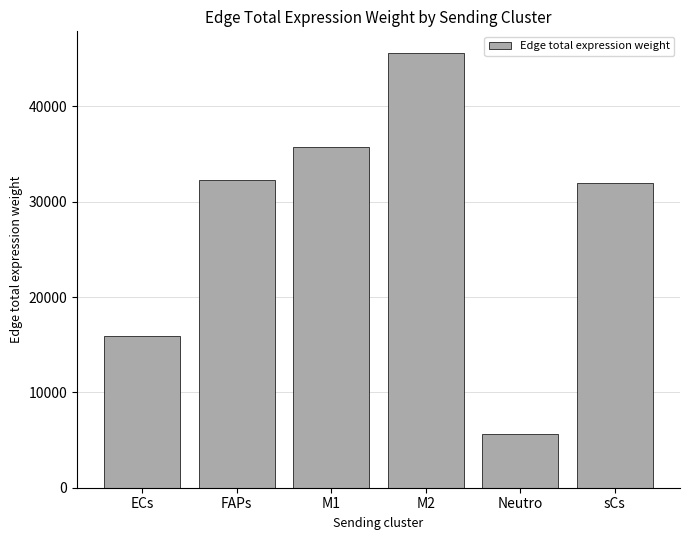

Are the bars grouped side by side (vs. stacked)?

No